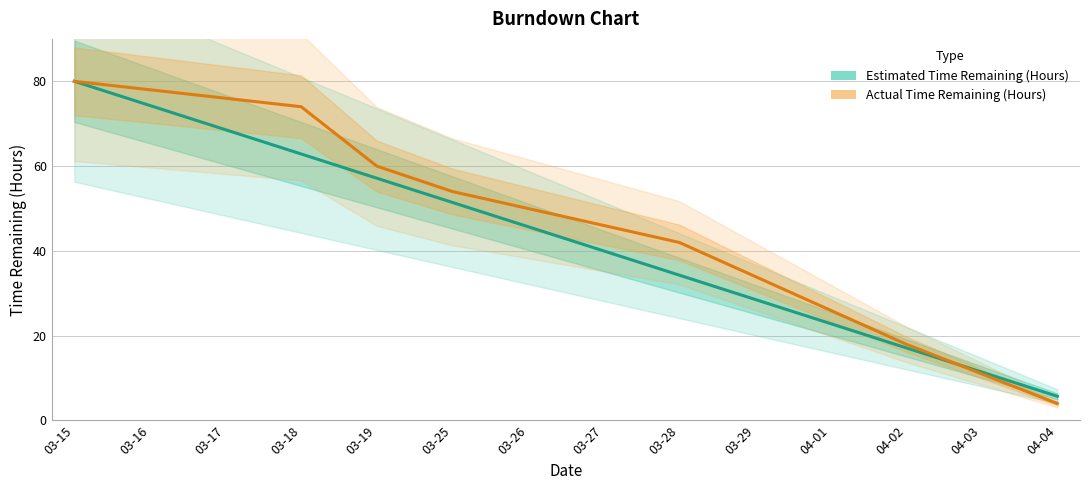

At which category is the sum across all series the highest?

03-15